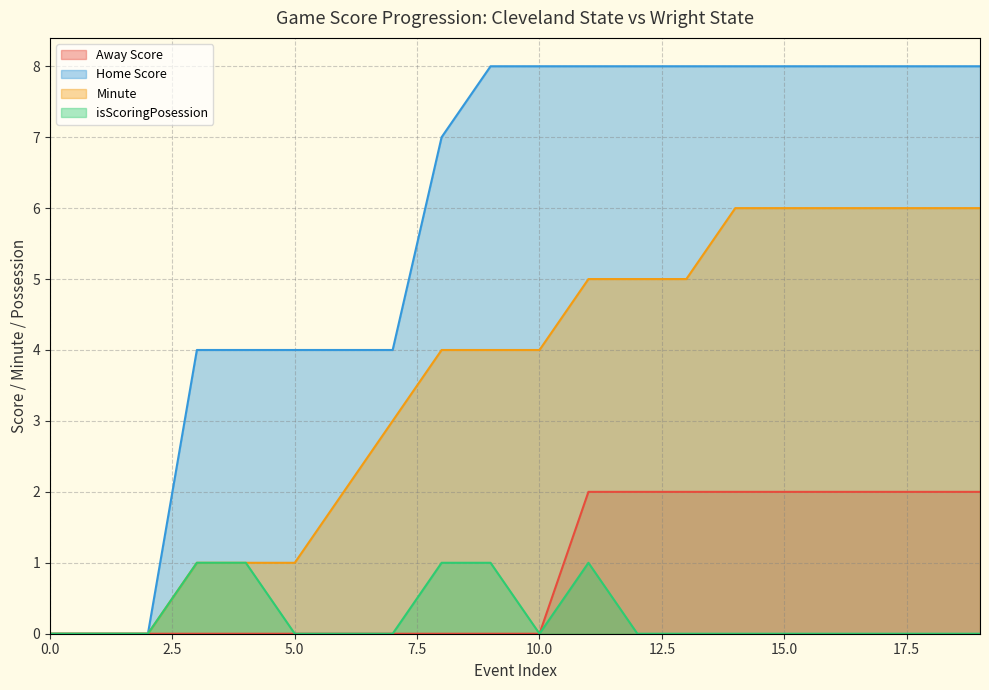

At 17, list the series in order from largest to smallest.

Home Score, Minute, Away Score, isScoringPosession